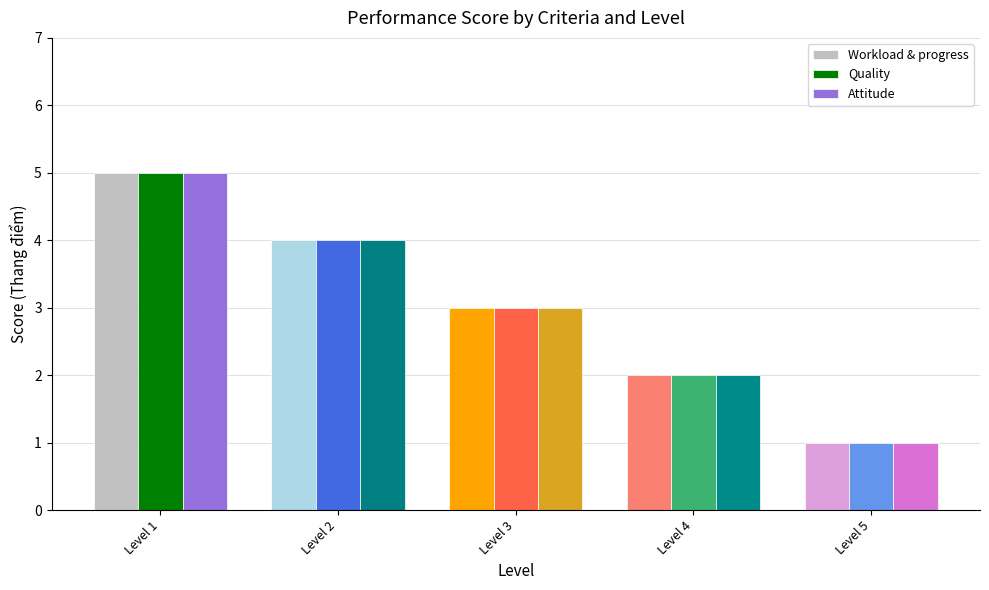

Rank the categories by Workload & progress value from highest to lowest.

Level 1, Level 2, Level 3, Level 4, Level 5